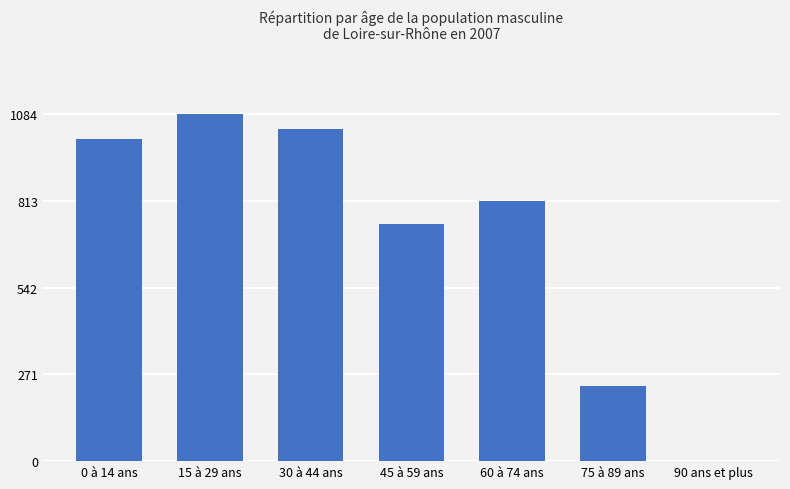

Reading left to right, extract all data points from this chart.

1006	1085	1037	741	814	235	1